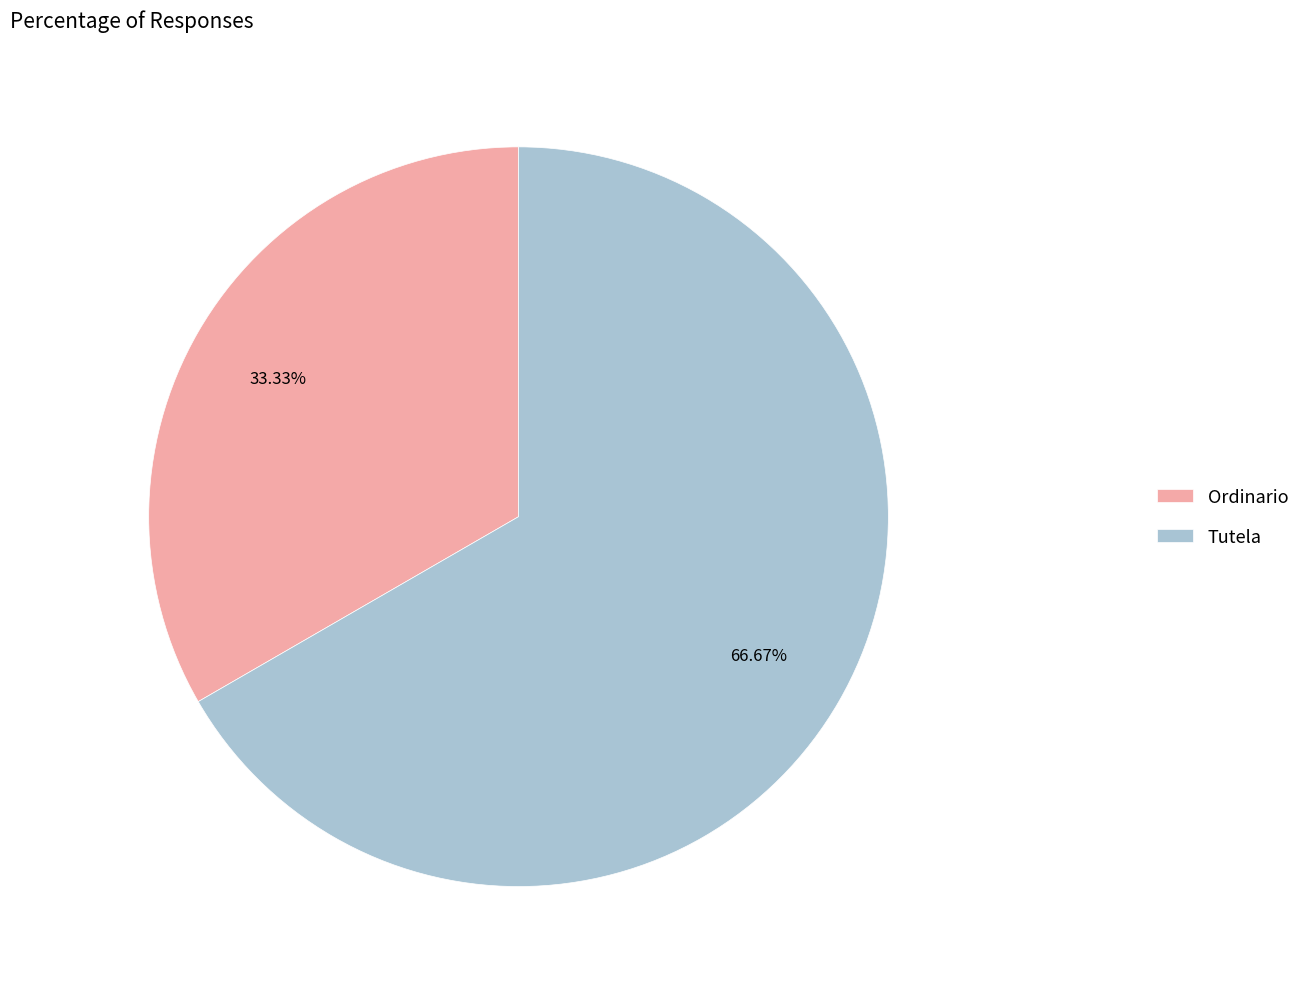

To the nearest percent, what is the average slice percentage?

50%